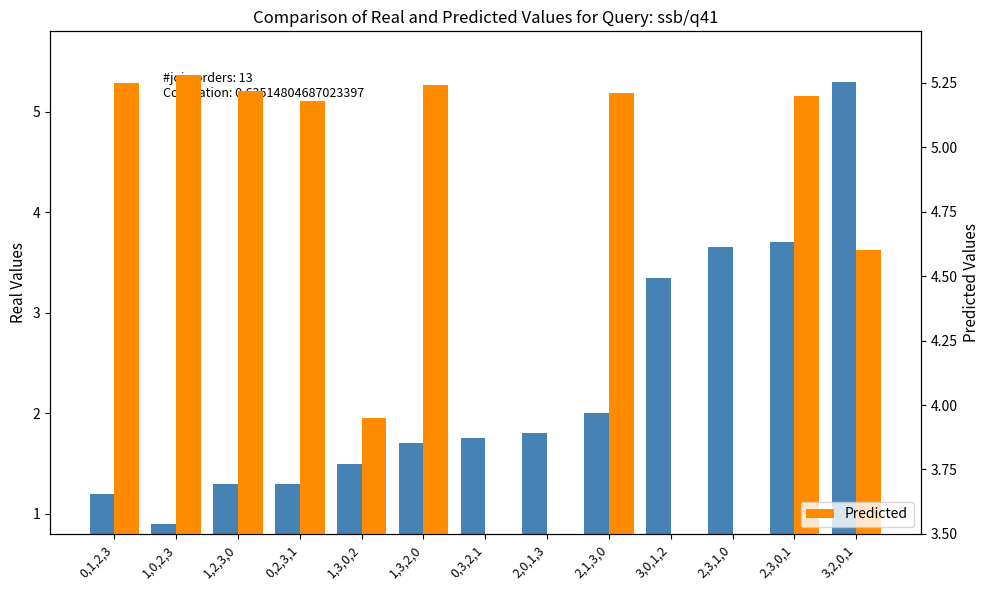

How many data points in Real Values are above 1?

12